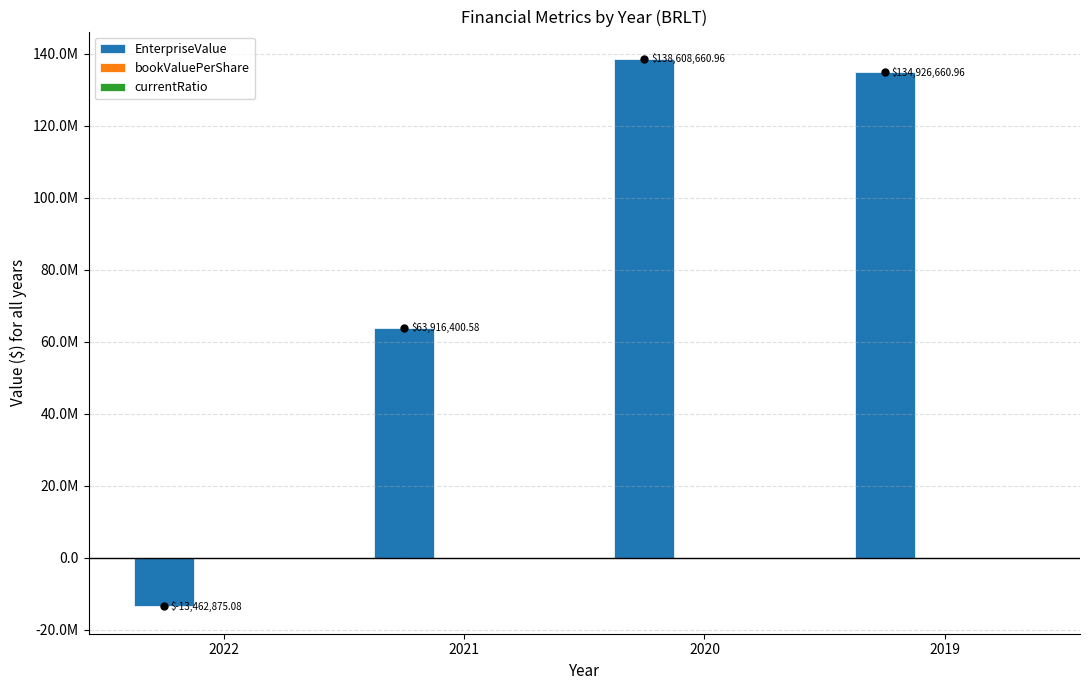

What is the total value across all series at 2021?

63916403.7